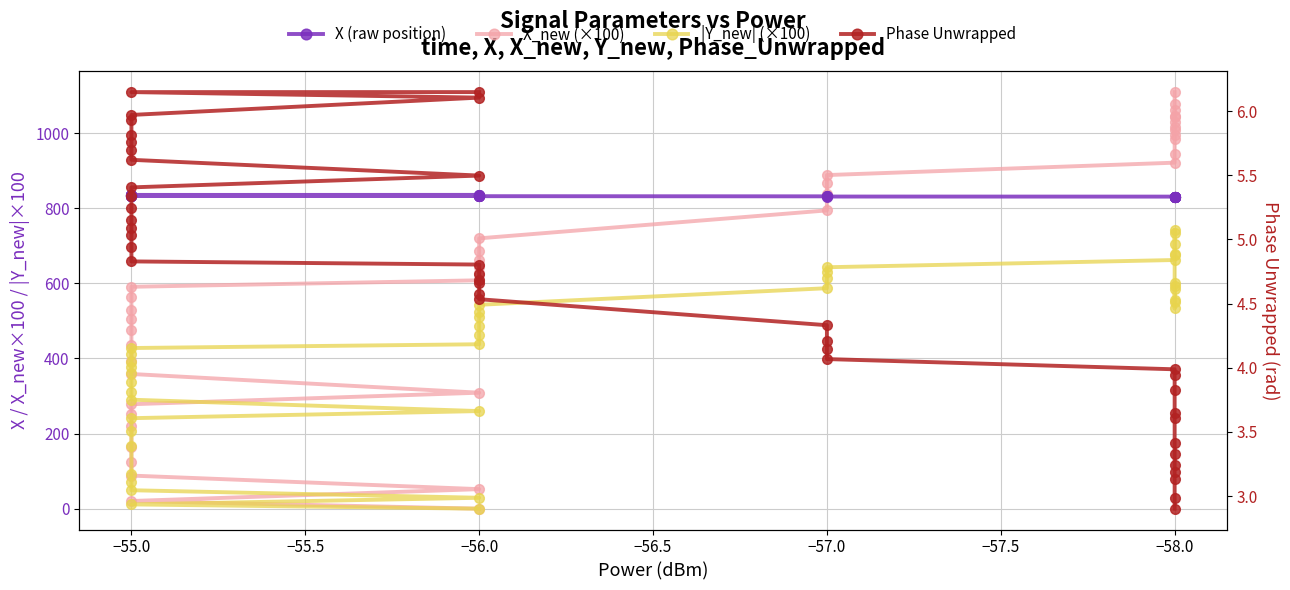

List the series in order of their overall mean, highest first.

X (raw position), X_new (×100), |Y_new| (×100), Phase Unwrapped